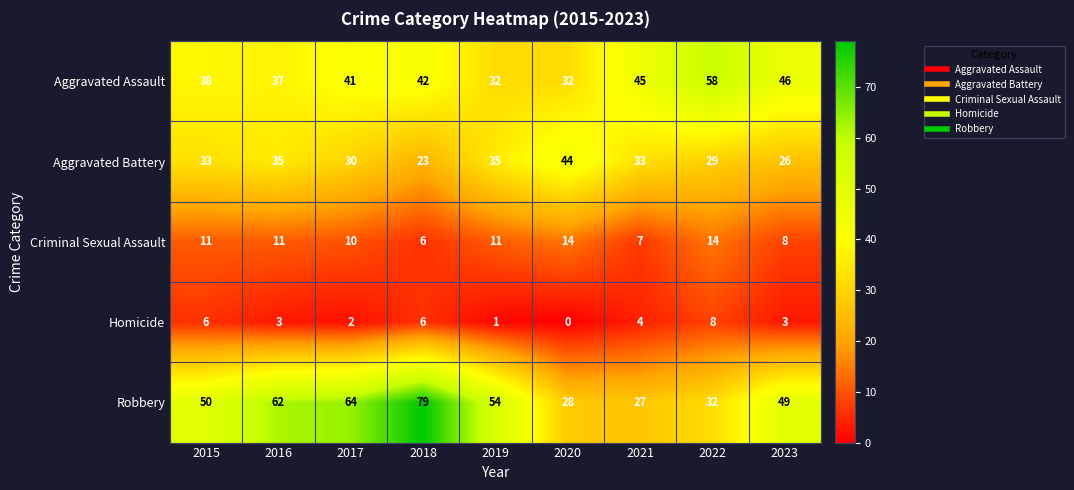

List the series in order of their peak value, lowest first.

Homicide, Criminal Sexual Assault, Aggravated Battery, Aggravated Assault, Robbery